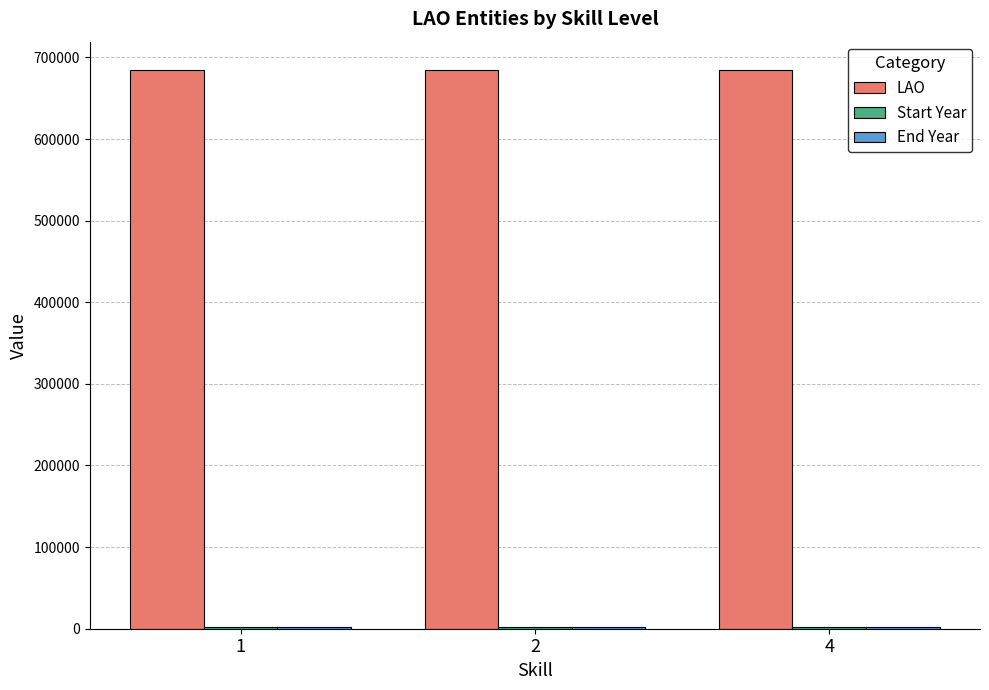

What is the greatest value displayed?

685003